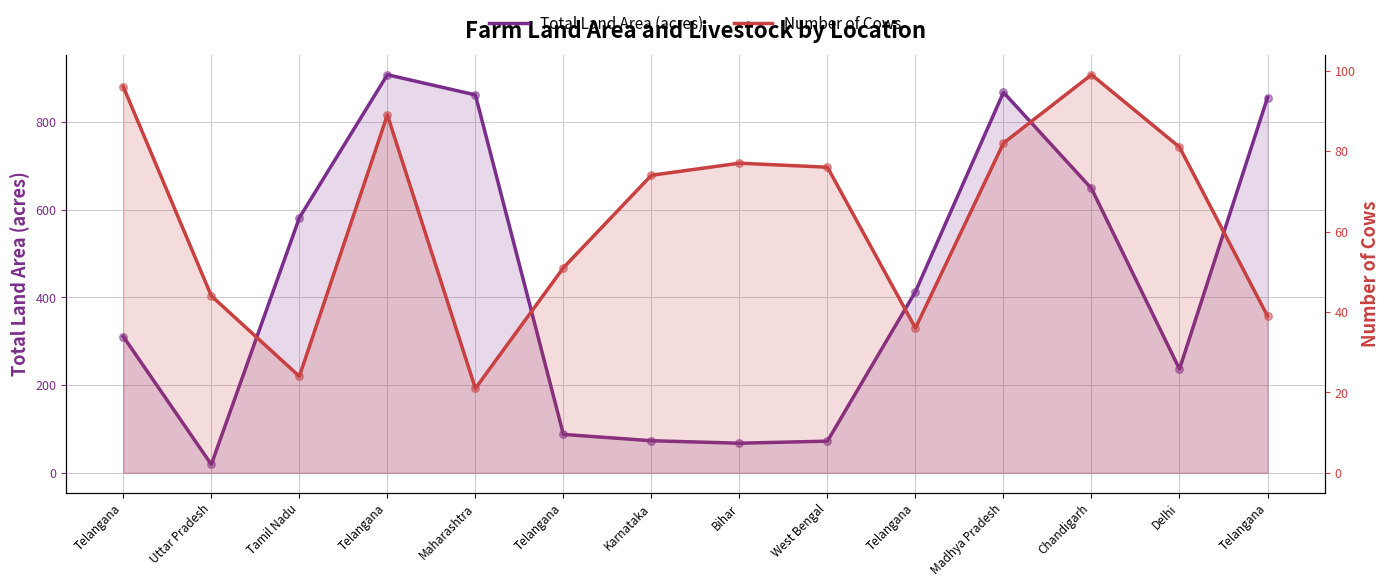

Is the value of Number of Cows at Chandigarh greater than the value of Total Land Area (acres) at Uttar Pradesh?

Yes